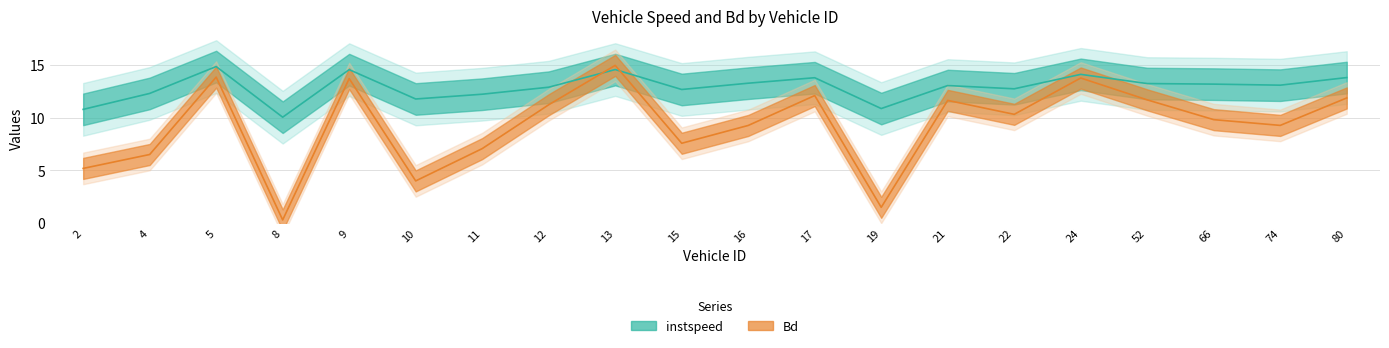

At 15, list the series in order from largest to smallest.

instspeed, Bd